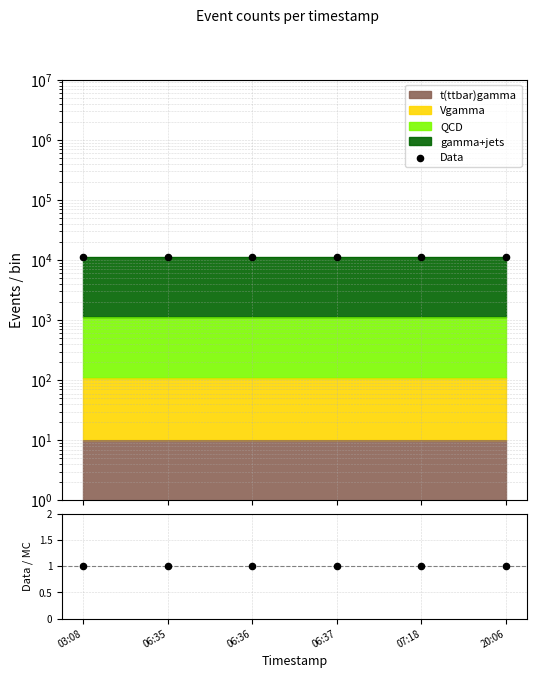

Which series has the widest spread of Y values?

Data